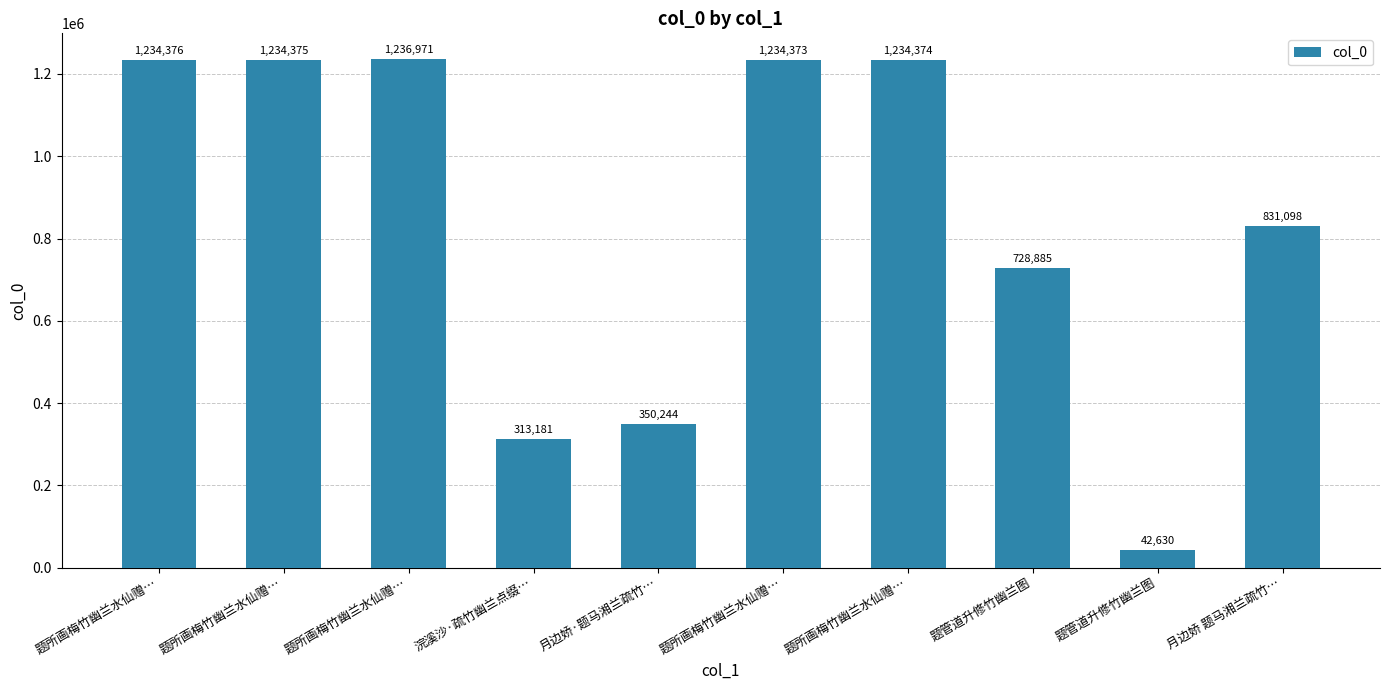

The chart shows a value of 1234374 at 题所画梅竹幽兰水仙赠…. True or false?

True